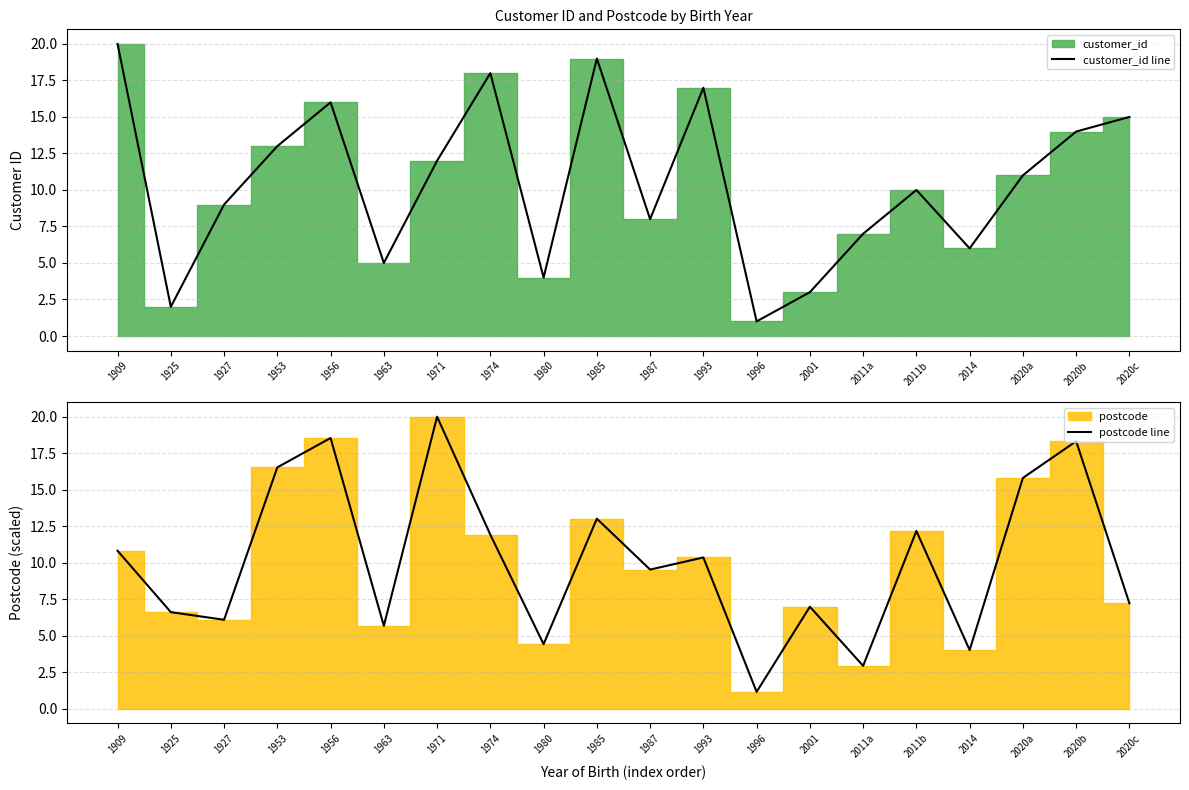

How many lines are shown in the chart?

2